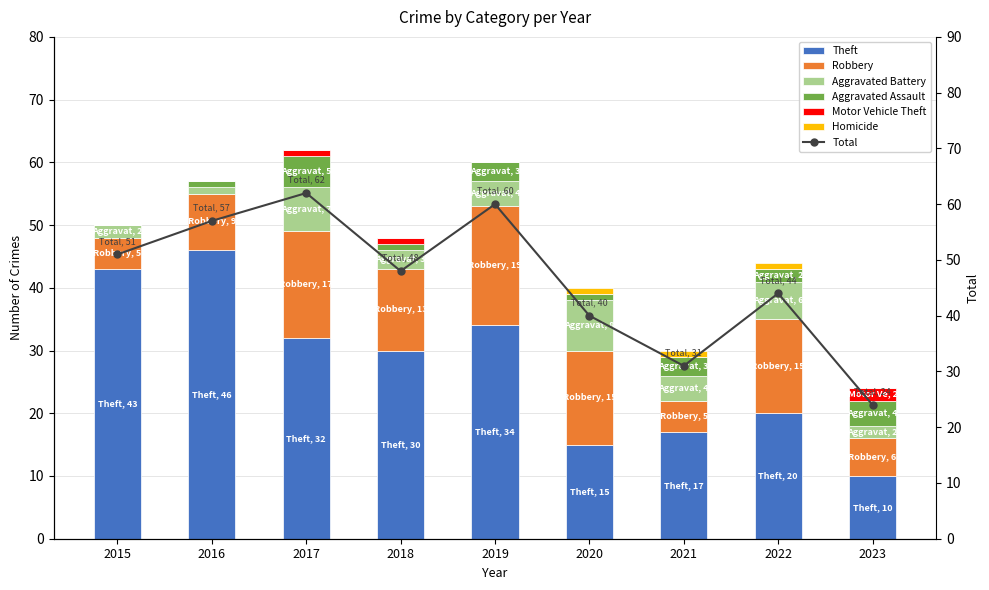

How many series are shown in this chart?

6